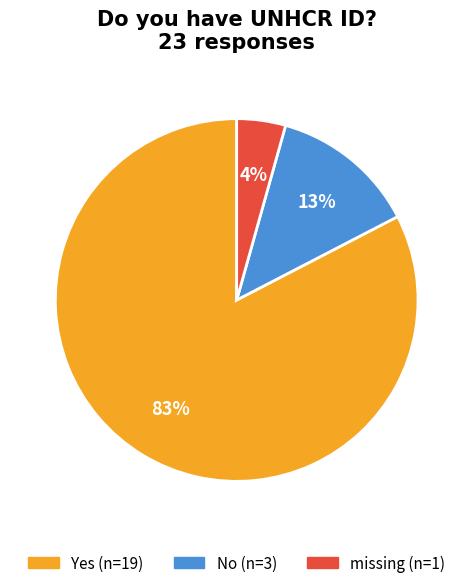

Does Yes account for over 50% of the chart?

Yes